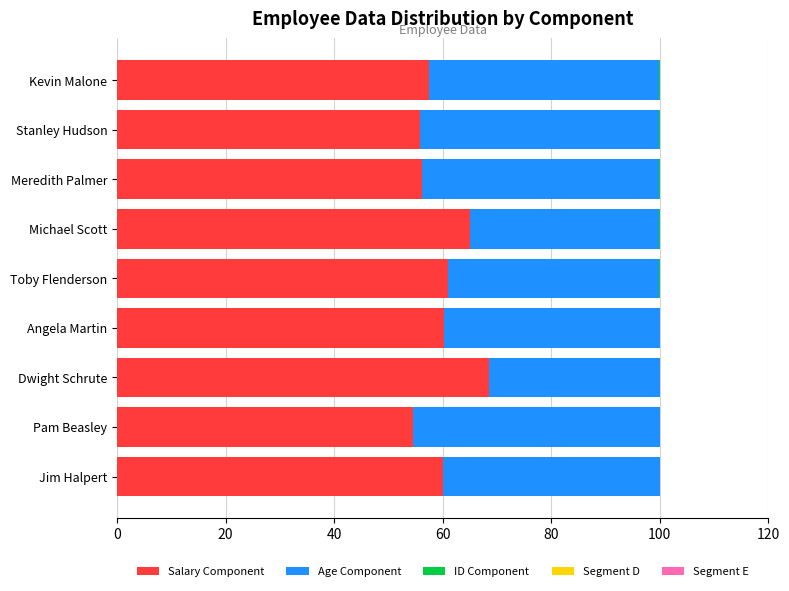

The Salary Component series shows 83.7 at Kevin Malone. True or false?

False